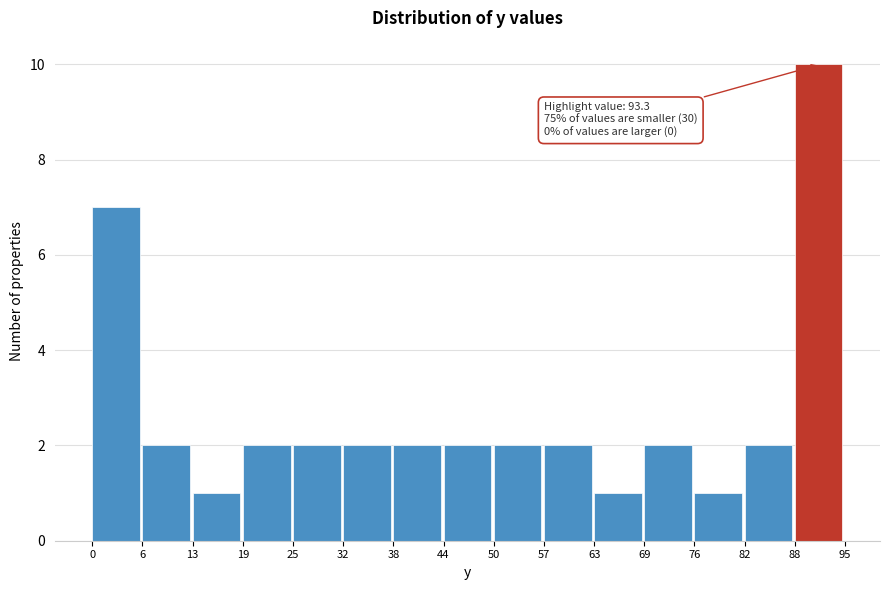

Which range on the x-axis has the tallest bar?

88 to 95